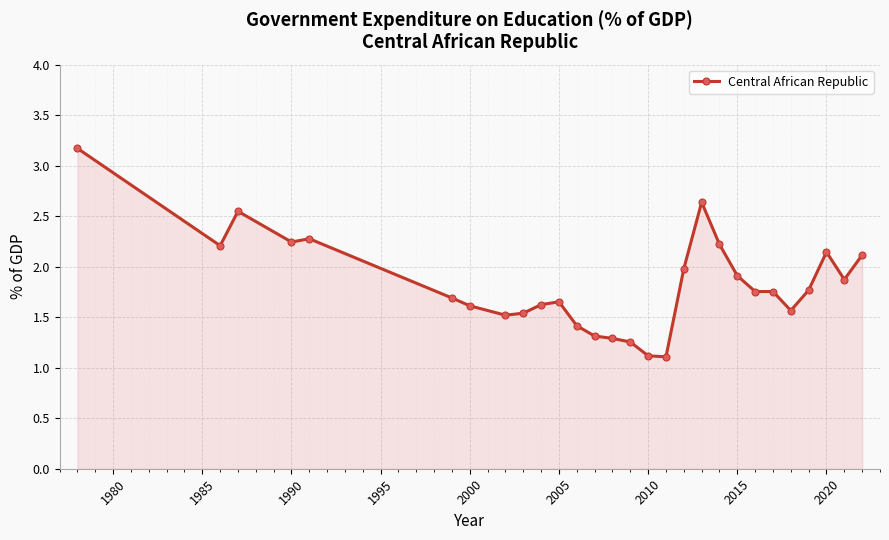

True or false: there are more than 1 points higher than both neighbors.

True